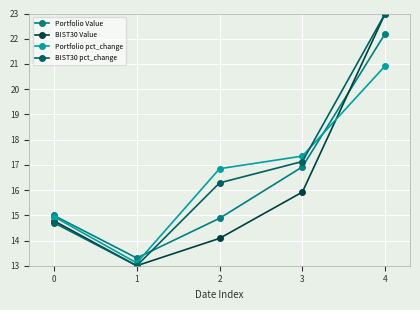

List the series in order of their overall mean, lowest first.

BIST30 Value, Portfolio Value, Portfolio pct_change, BIST30 pct_change